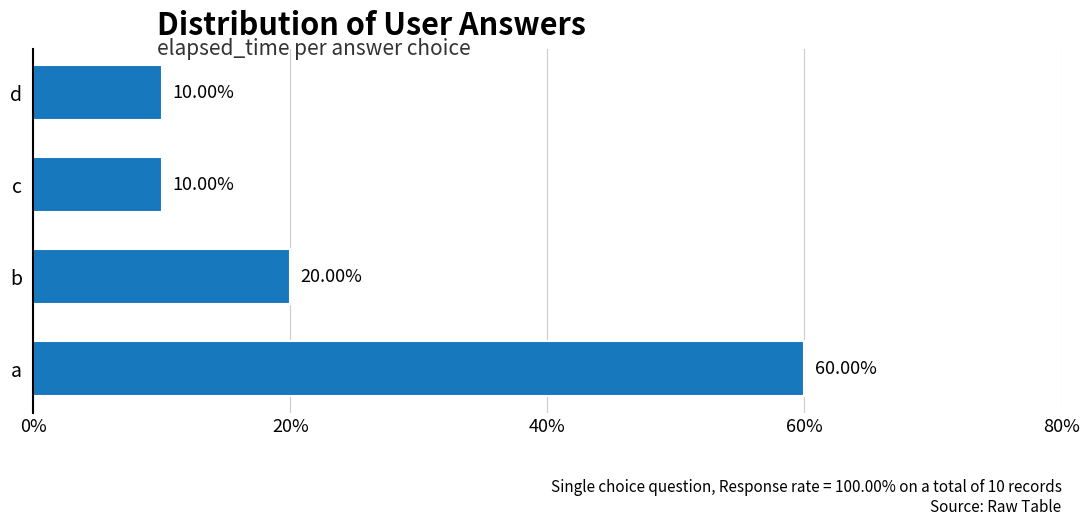

How many distinct data groups are displayed?

1